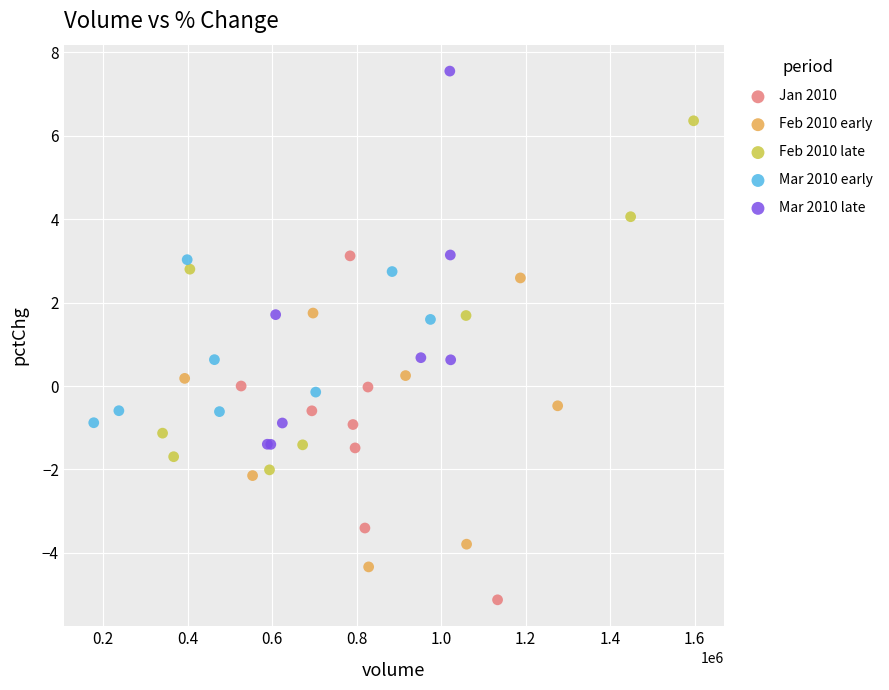

Which series contains the lowest Y value?

Jan 2010